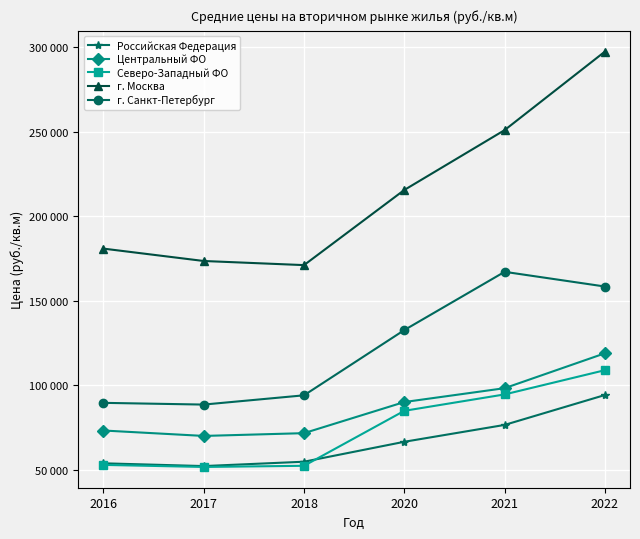

What are all the series names shown in the legend?

Российская Федерация, Центральный ФО, Северо-Западный ФО, г. Москва, г. Санкт-Петербург